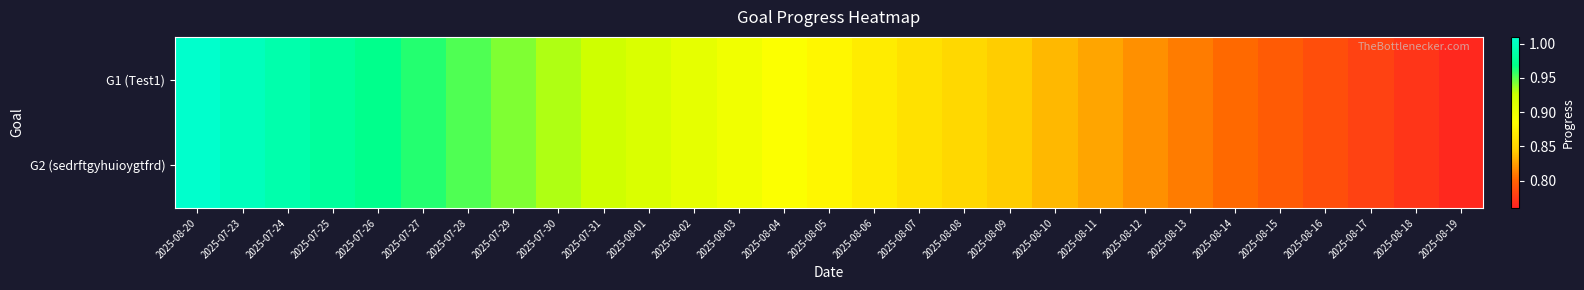

What is the smallest value displayed?

0.8